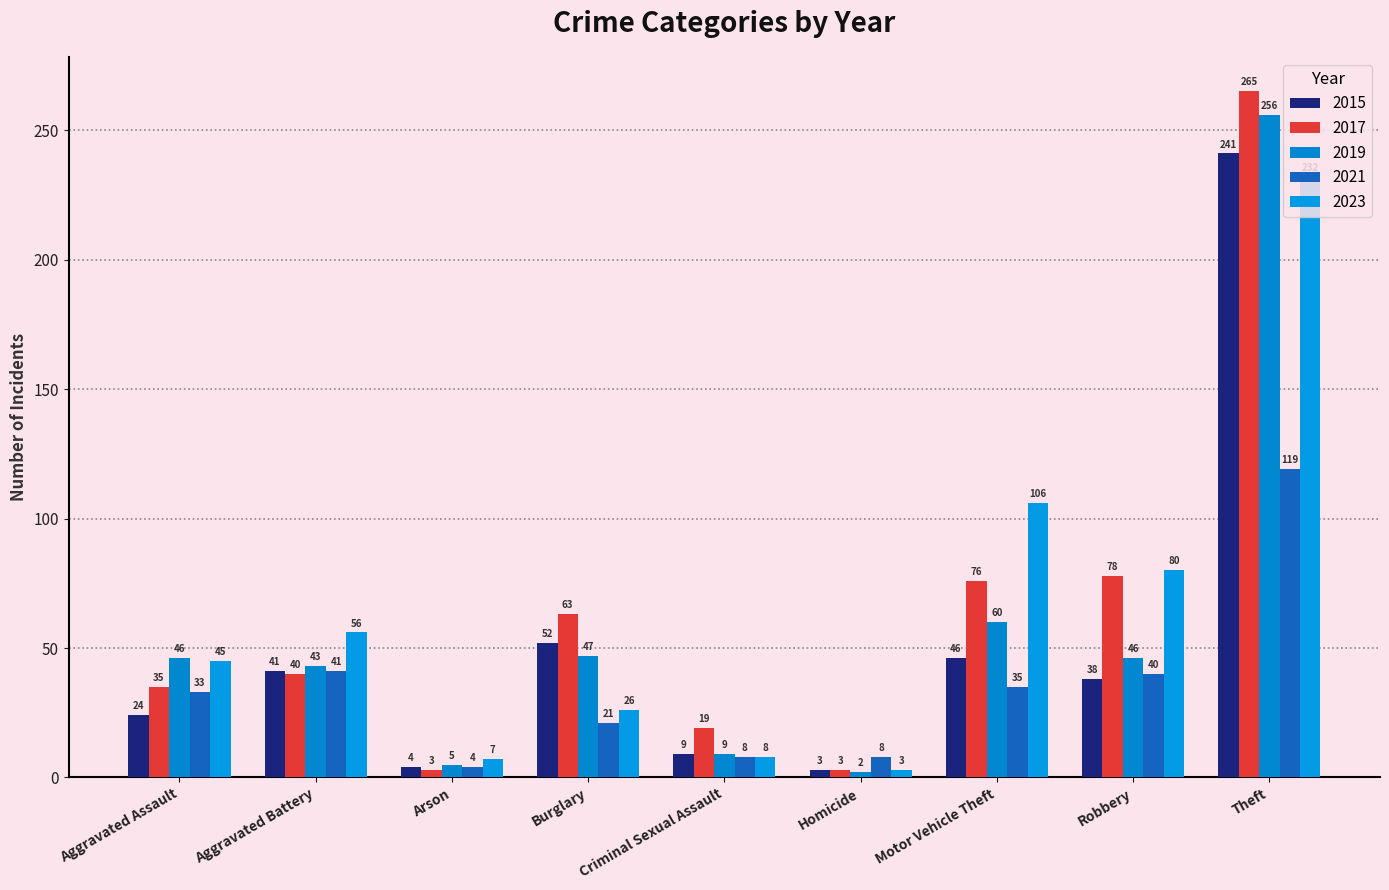

What position from the left is Theft?

9